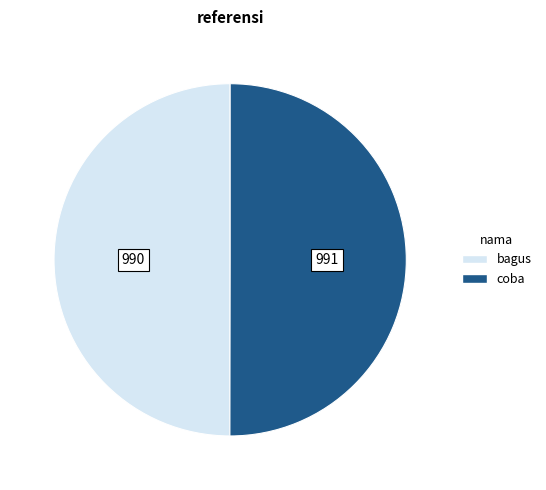

Is the sum of bagus and coba greater than half?

Yes